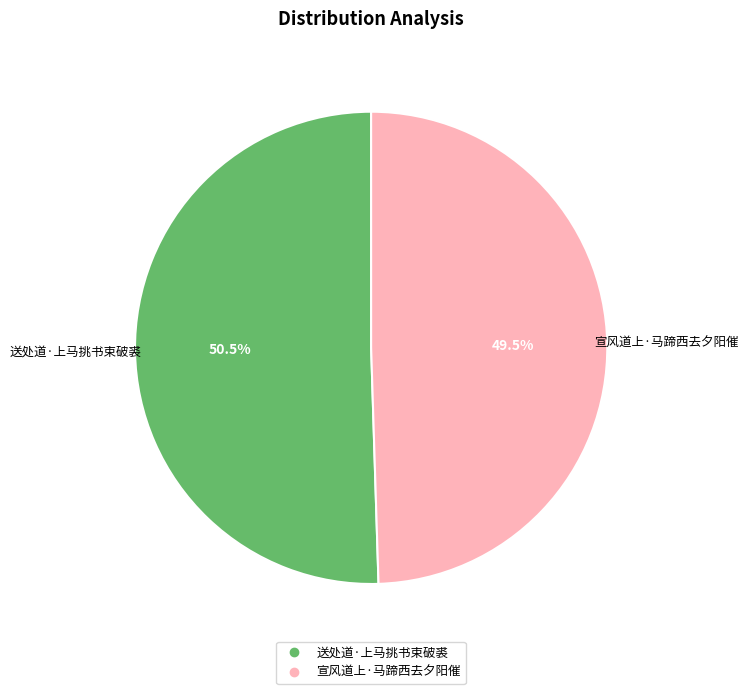

Is it true that 宣风道上·马蹄西去夕阳催 is 44% of the pie?

False